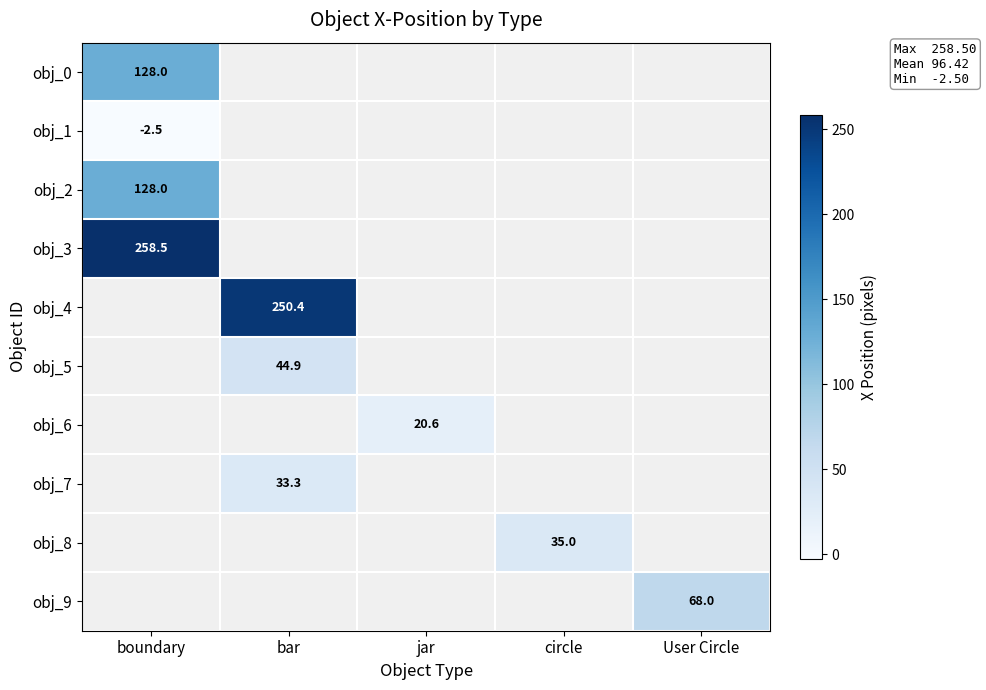

Count the number of data series in this chart.

10